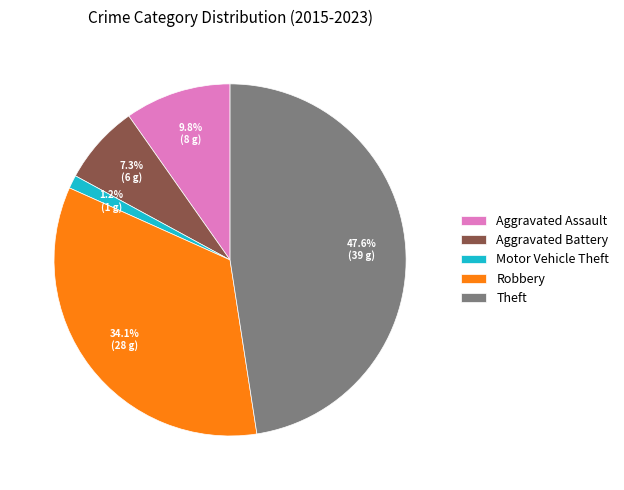

True or false: Aggravated Assault accounts for 15% of the total.

False